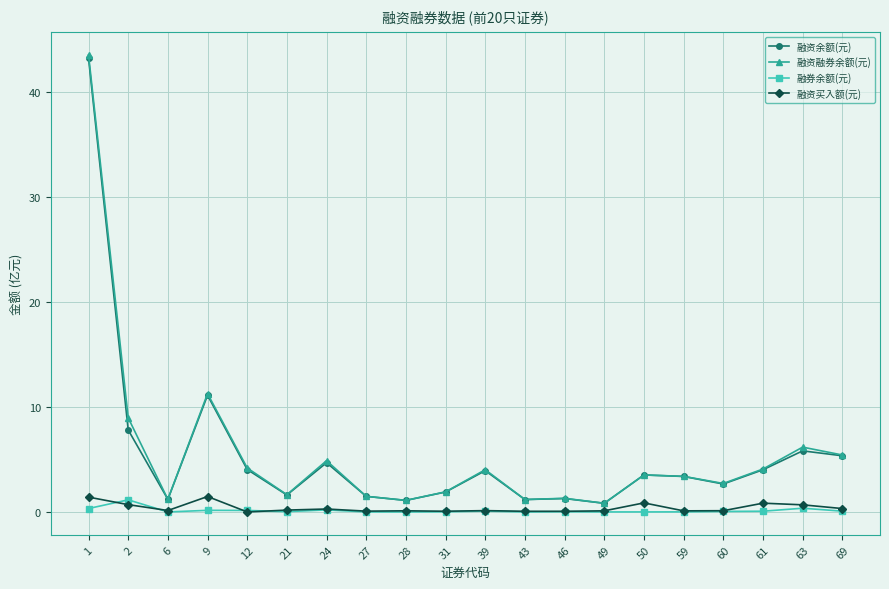

At which category is the sum across all series the highest?

1